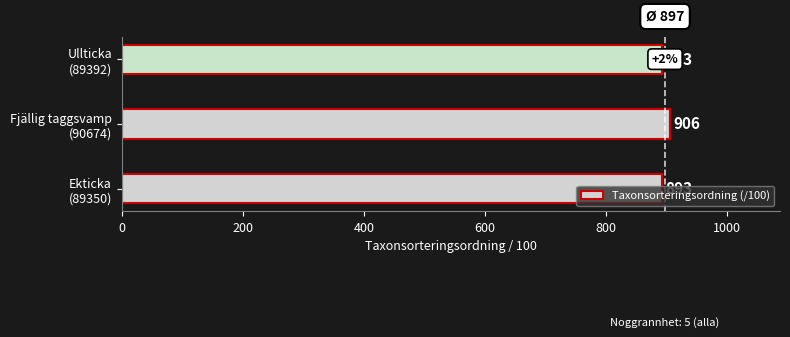

What is the average value?

897